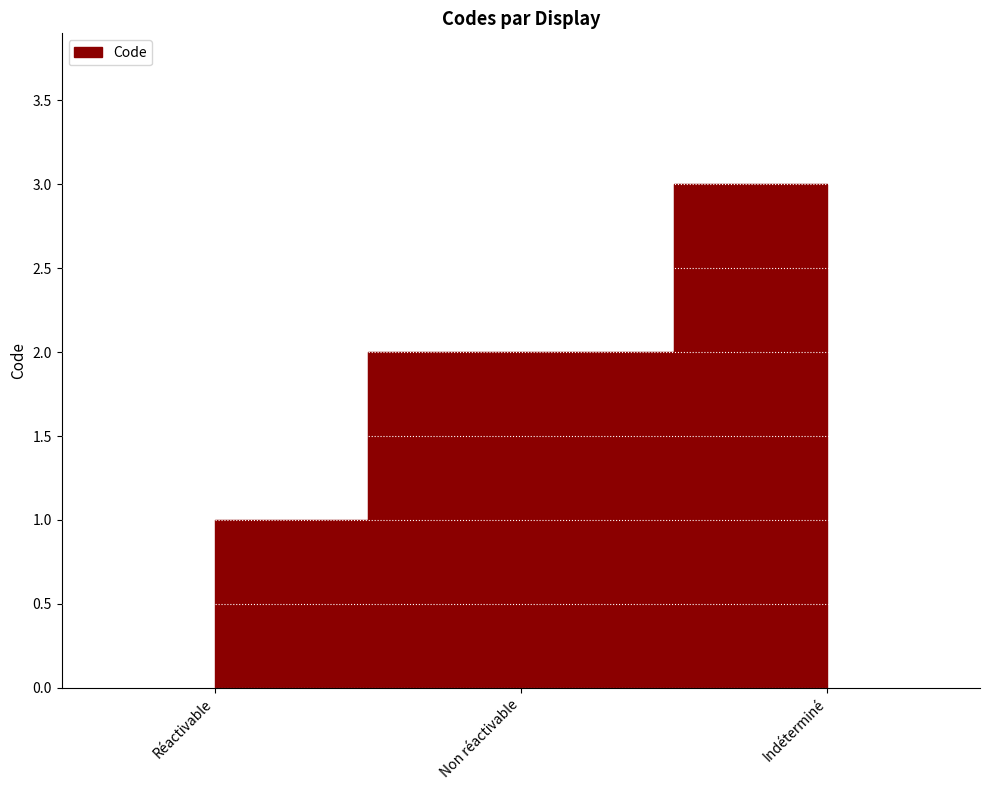

What is the greatest value displayed?

3